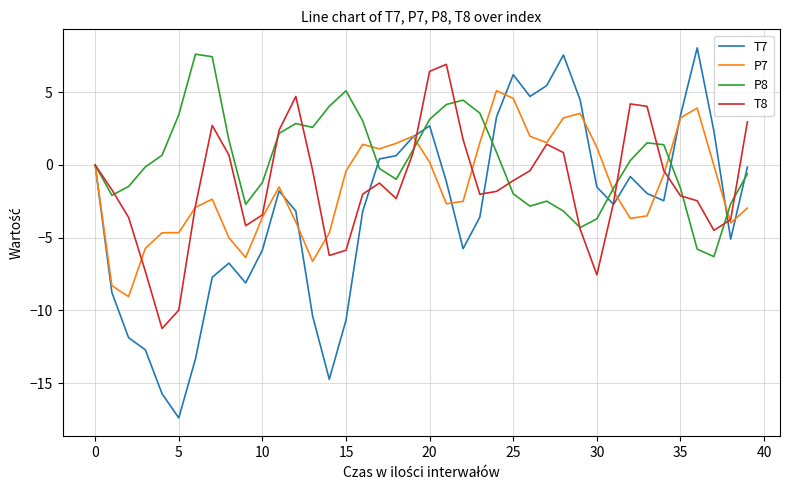

Which series has the largest total across all categories?

P8